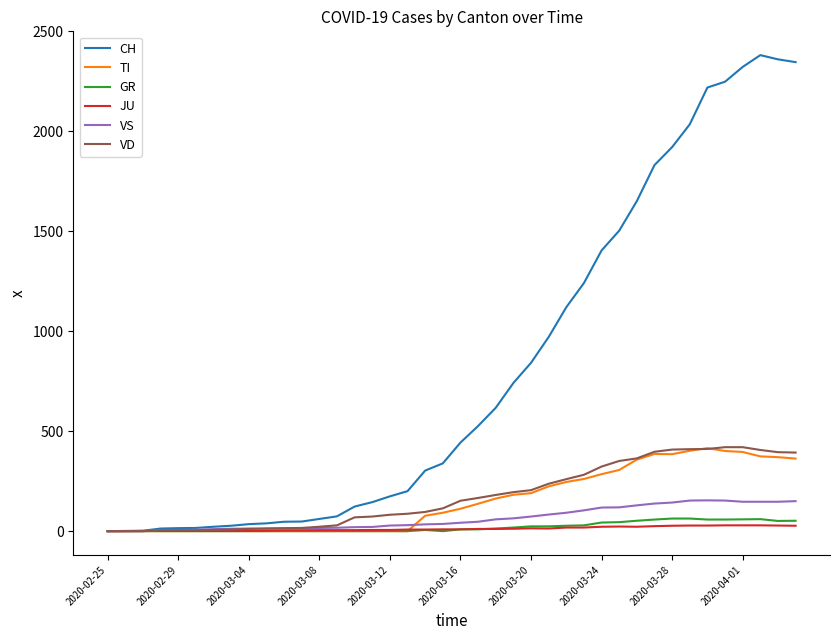

Which series has the largest total across all categories?

CH